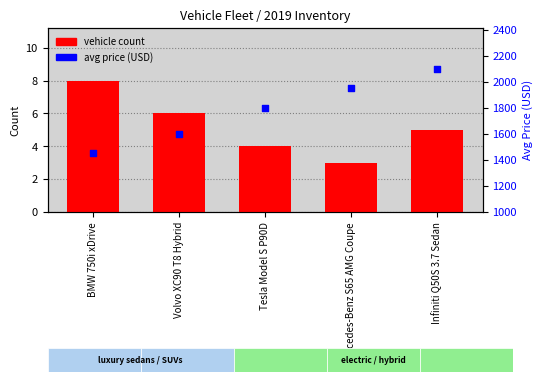

Which series has the largest Y range (max minus min)?

avg price (USD)